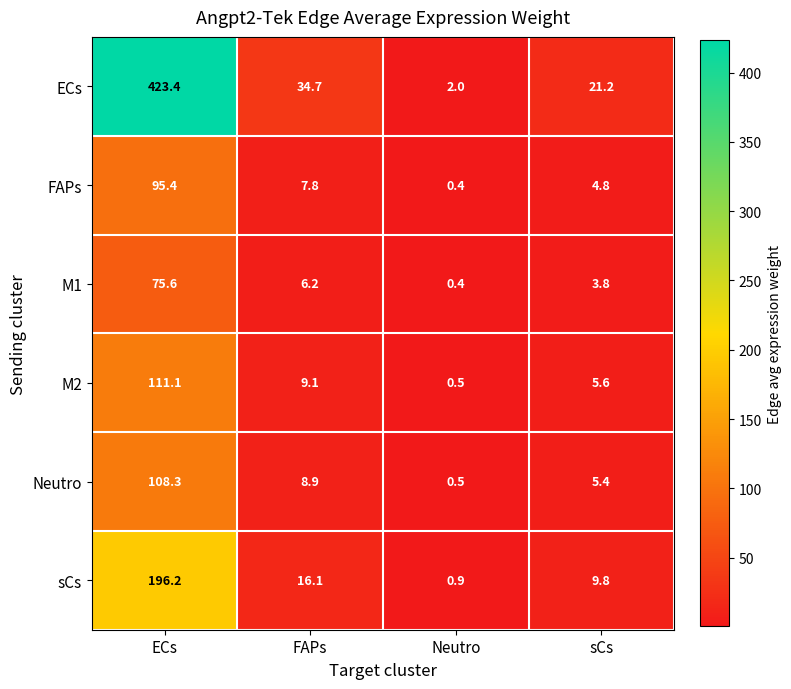

List the series in order of their peak value, highest first.

ECs, sCs, M2, Neutro, FAPs, M1